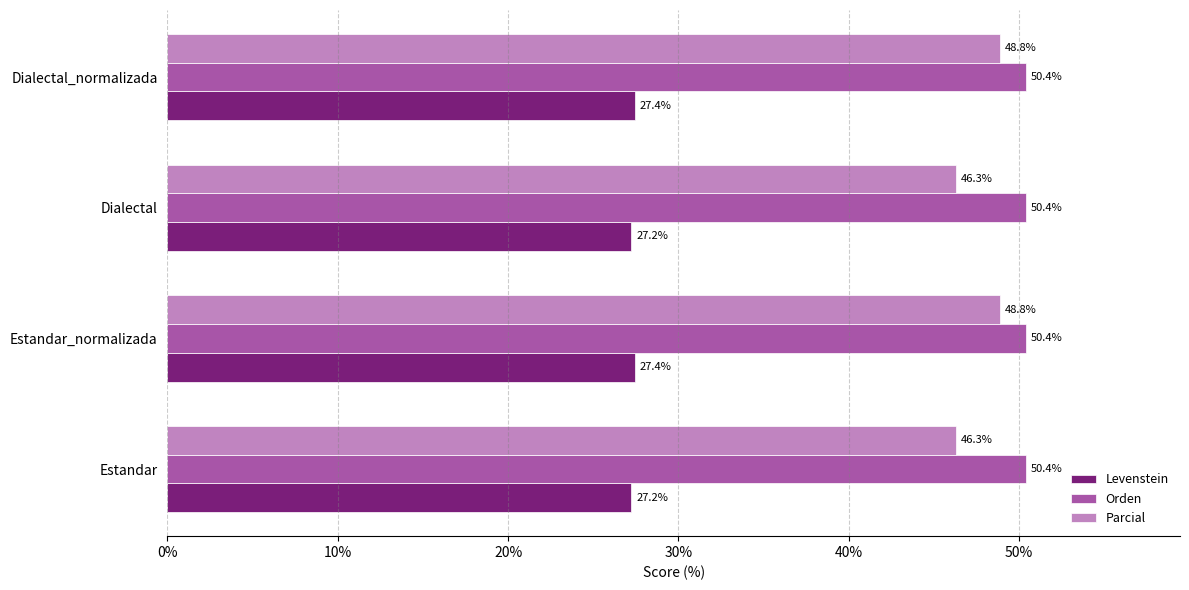

Rank the series by their maximum value, from lowest to highest.

Levenstein, Parcial, Orden